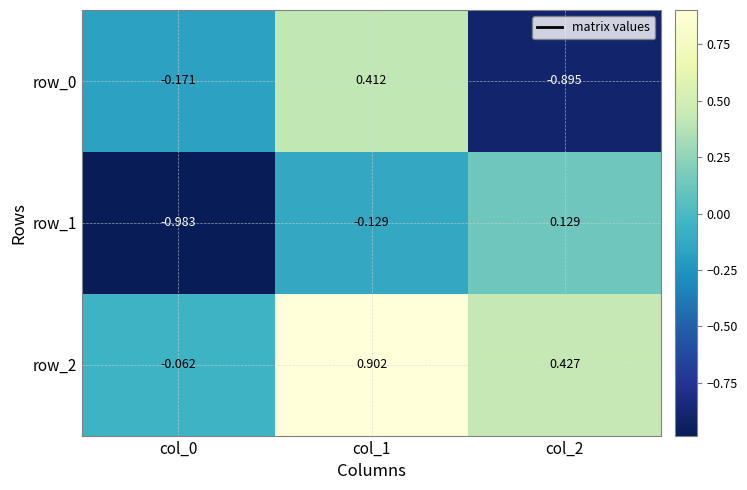

Is the value of row_1 at col_2 greater than the value of row_0 at col_0?

Yes